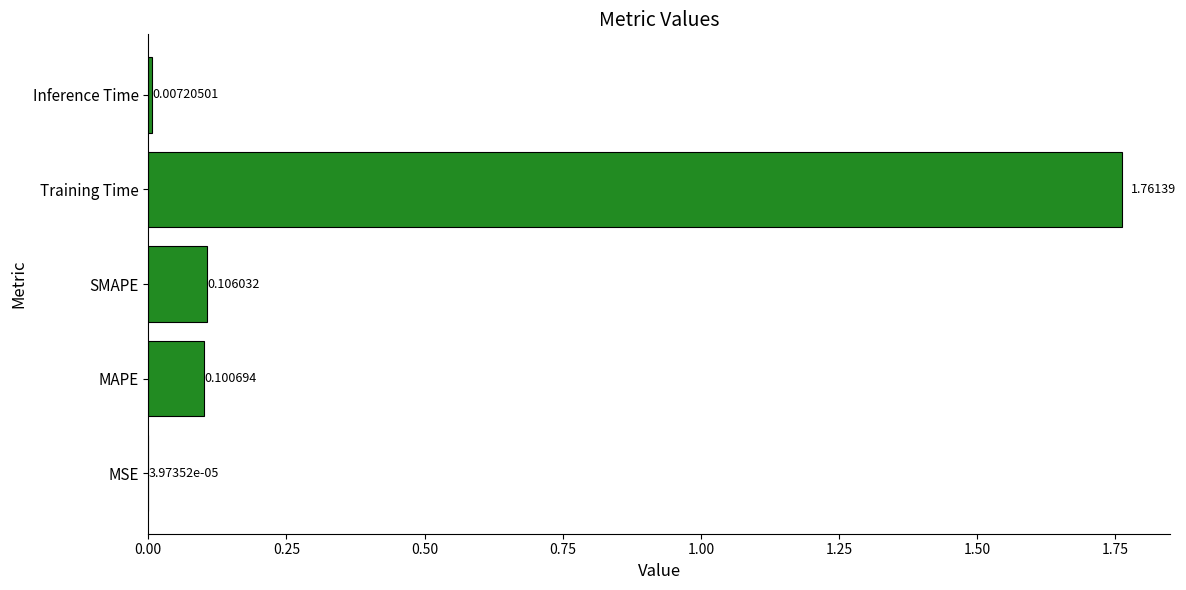

Between MSE and Training Time, which is larger?

Training Time